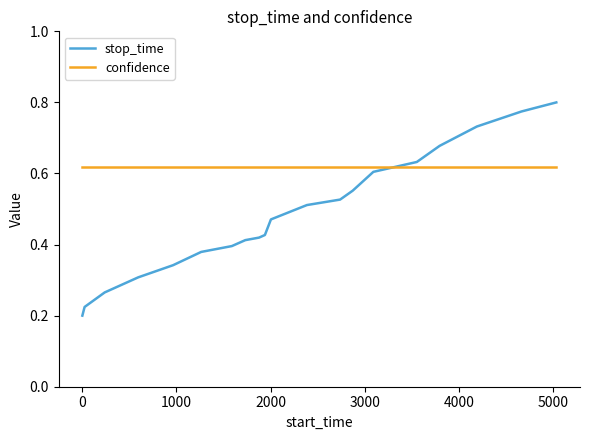

True or false: stop_time has more than 2 interior local peaks.

False